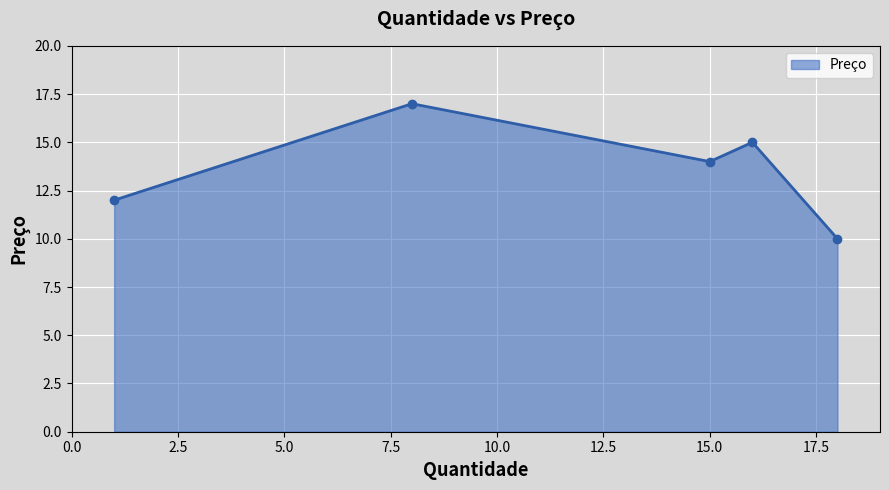

True or false: there are more than 2 points higher than both neighbors.

False